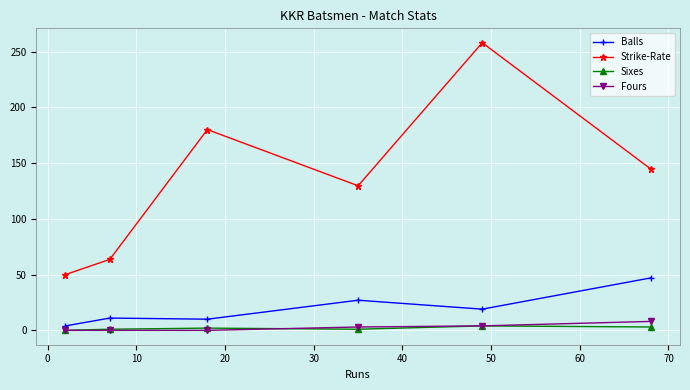

What is the sum of all Fours values?

15.0